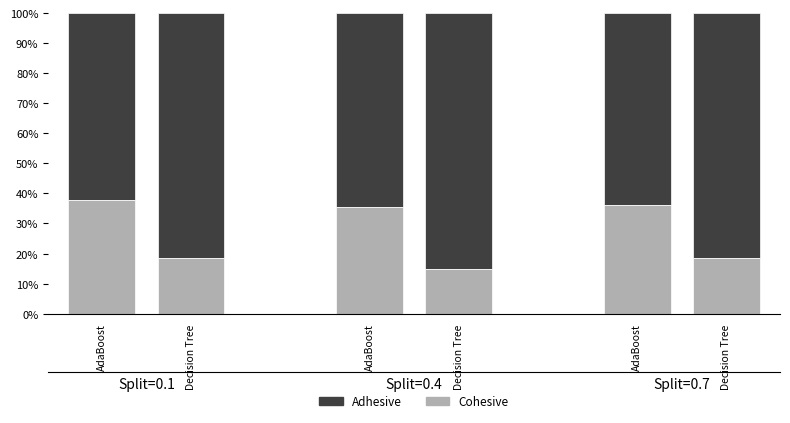

What is the label of the 5th bar from the left?

AdaBoost